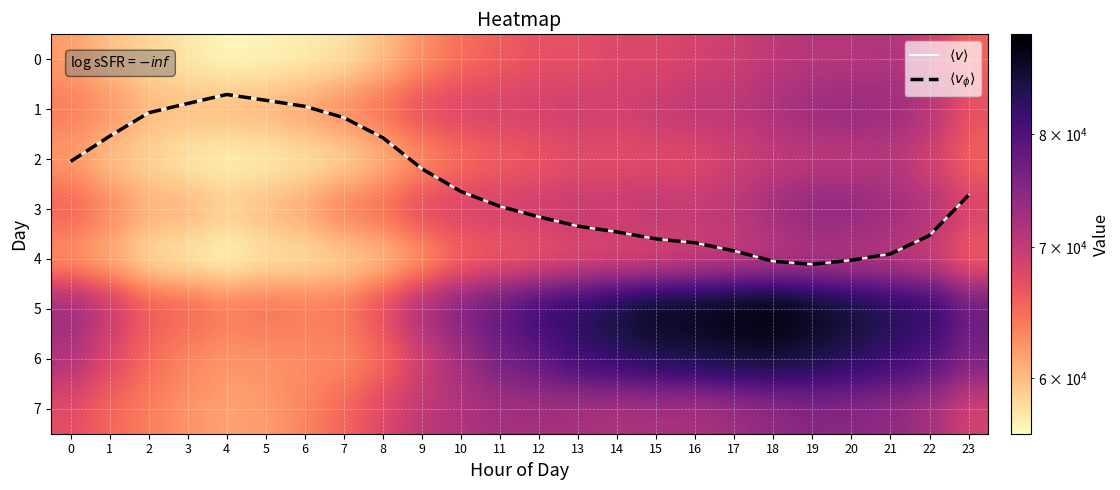

How many categories are shown in the chart?

24